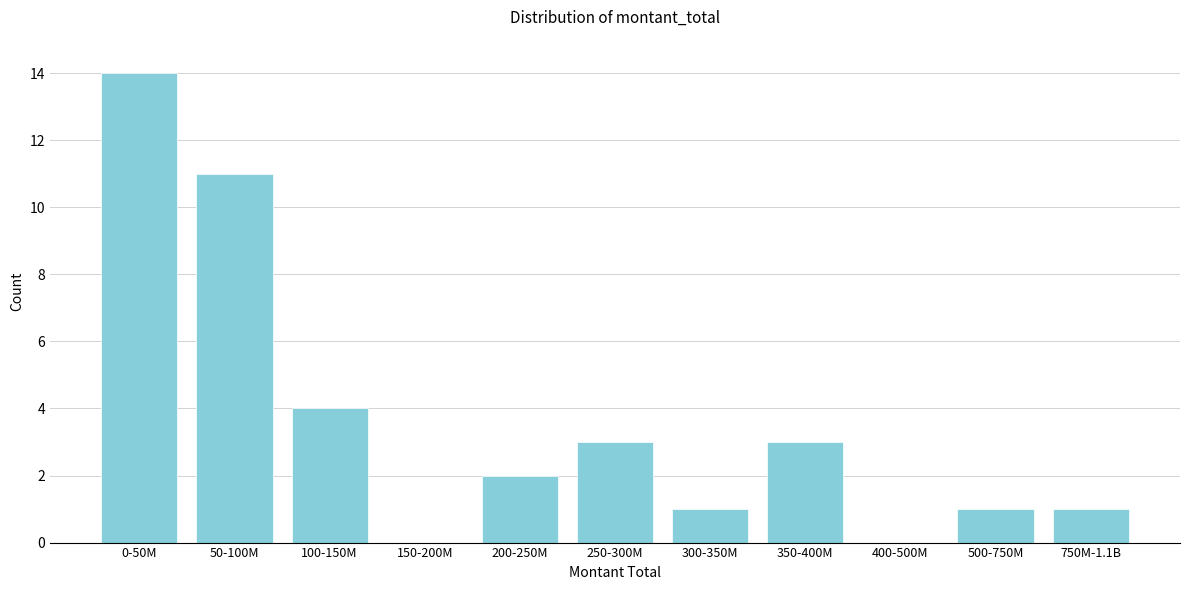

Reading right to left, transcribe all the data shown in this chart.

750M-1.1B=1	500-750M=1	400-500M=0	350-400M=3	300-350M=1	250-300M=3	200-250M=2	150-200M=0	100-150M=4	50-100M=11	0-50M=14